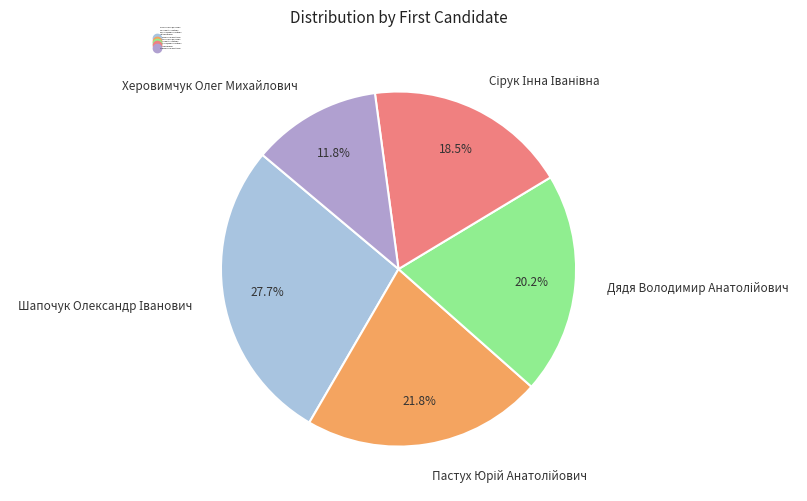

Is there any slice that represents more than half of the pie?

No